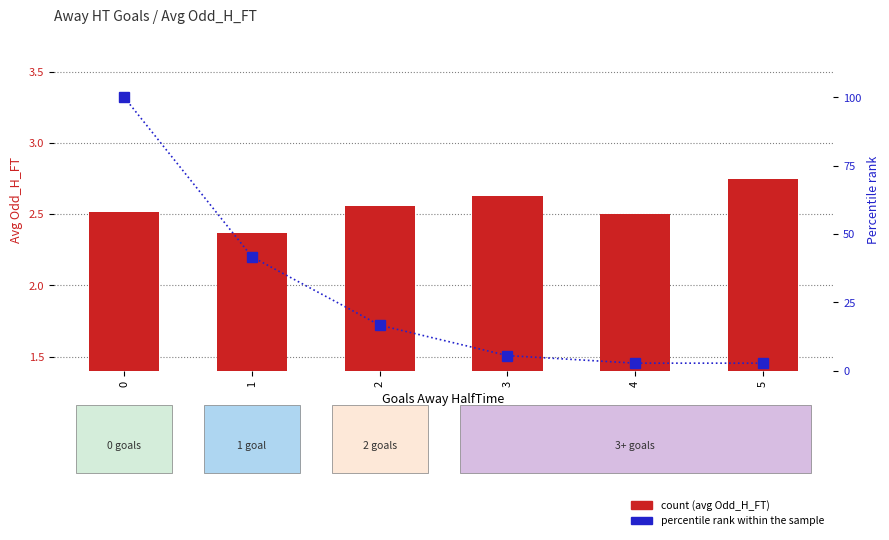

How many count values are between 2 and 3?

6